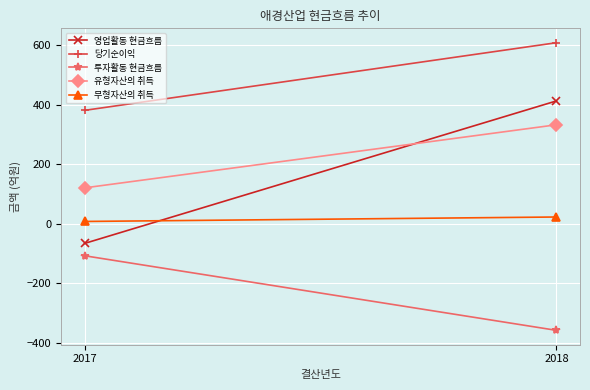

Between 2017 and 2018, which series saw the biggest shift?

영업활동 현금흐름